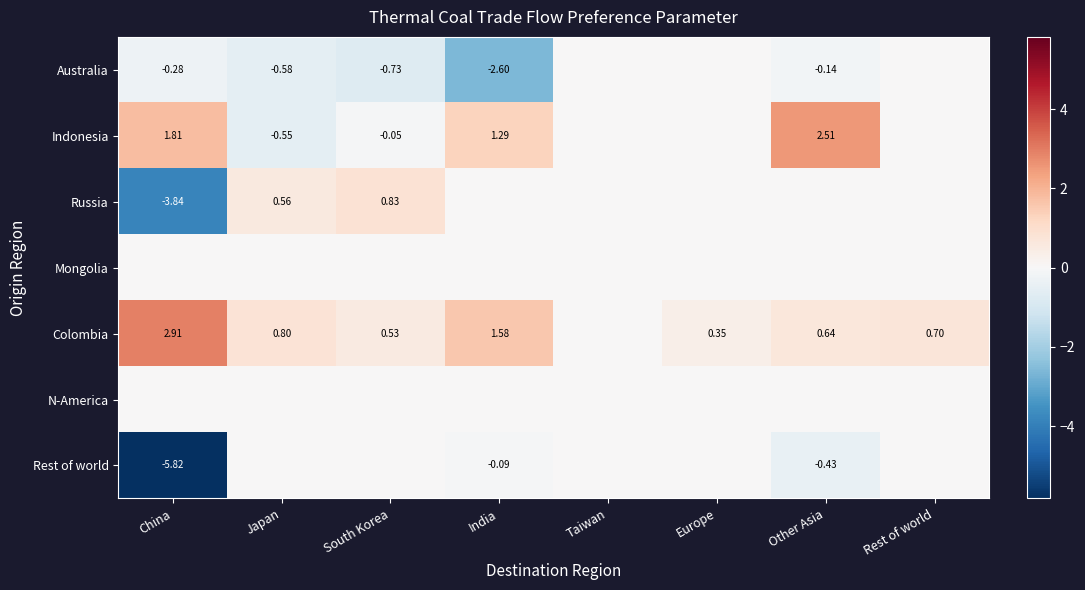

At which category is the sum across all series the highest?

Other Asia